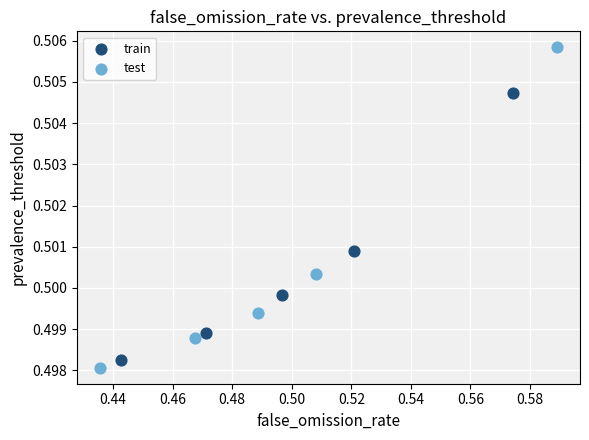

Which series has the largest Y range (max minus min)?

test